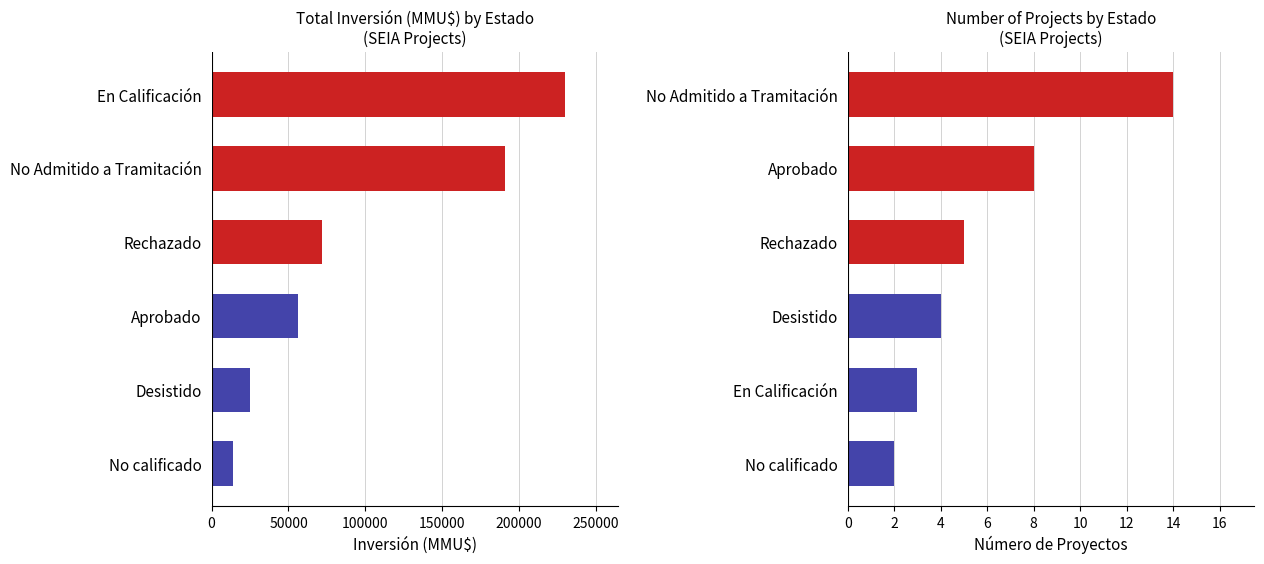

Rank the series by their maximum value, from lowest to highest.

Número de Proyectos, Inversión(MMU$)